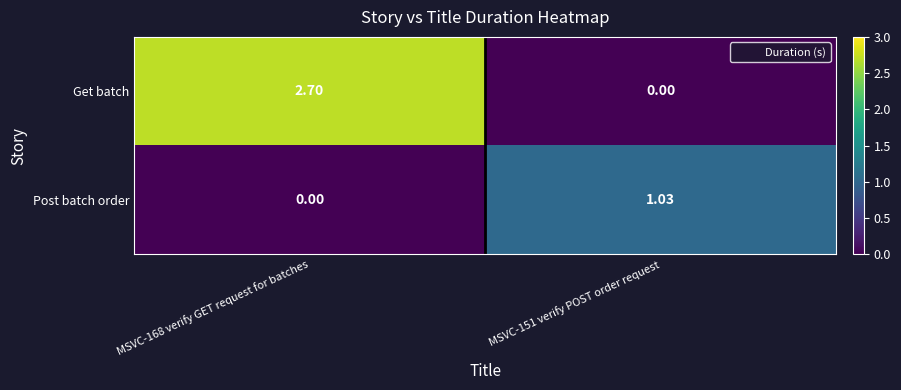

List the series in order of their peak value, lowest first.

Post batch order, Get batch